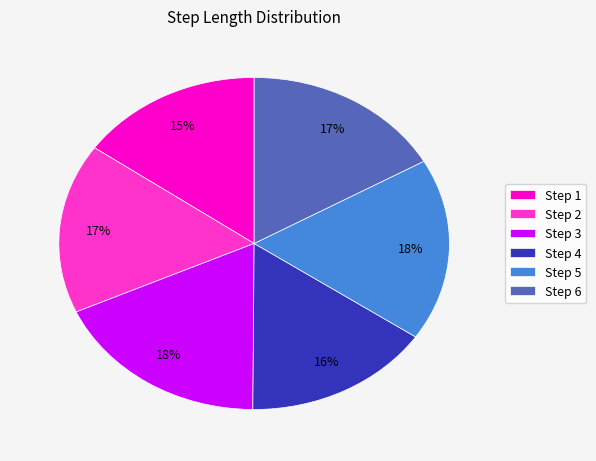

What percentage is the Step 1 slice, to the nearest percent?

15%